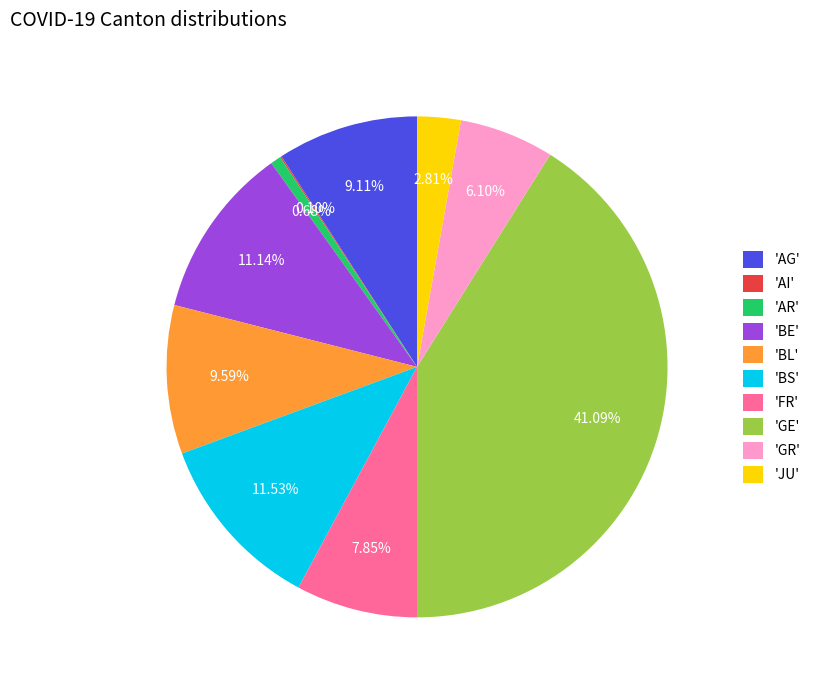

To the nearest percent, what is the difference between the largest and smallest slice percentages?

41%